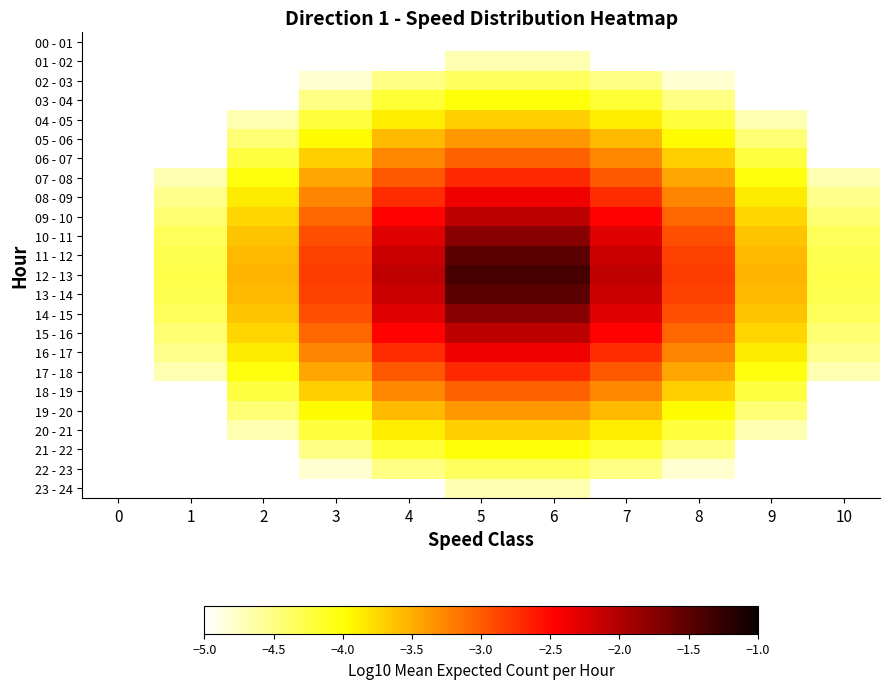

How many series are shown in this chart?

24